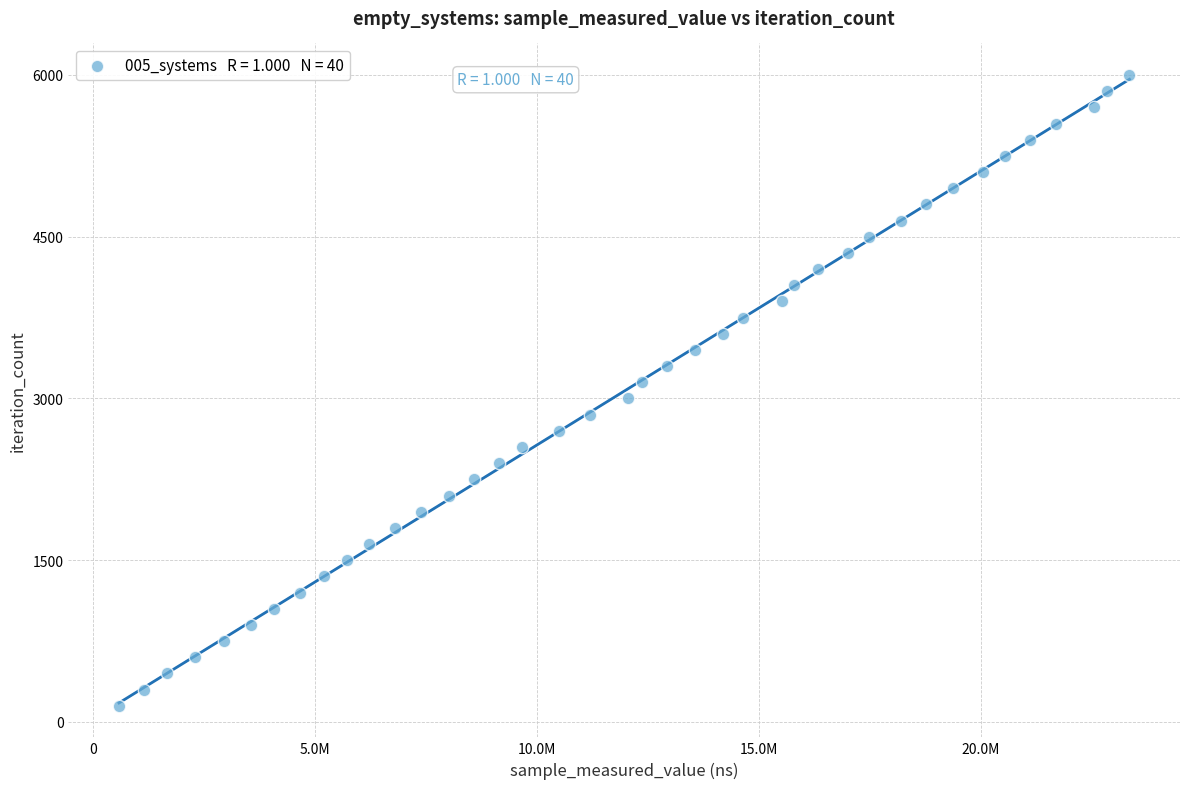

What is the range of Y values (max minus min)?

5850